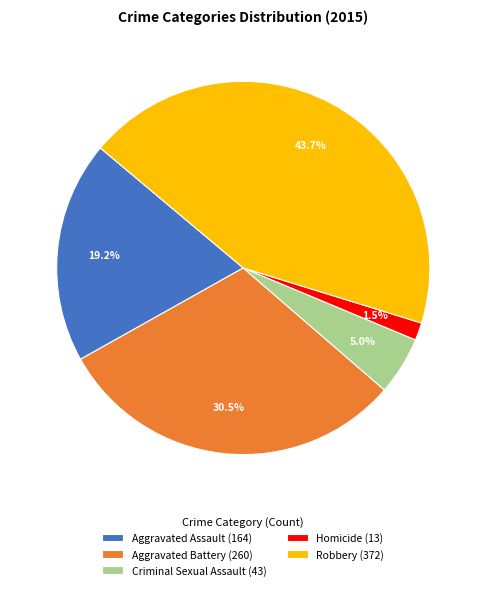

To the nearest percent, what is the difference between the Aggravated Battery and Aggravated Assault slice percentages?

11%